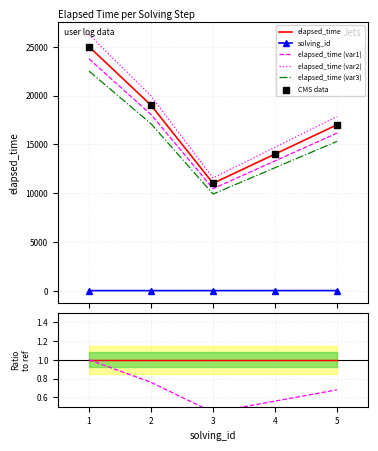

At which category is the sum across all series the highest?

1